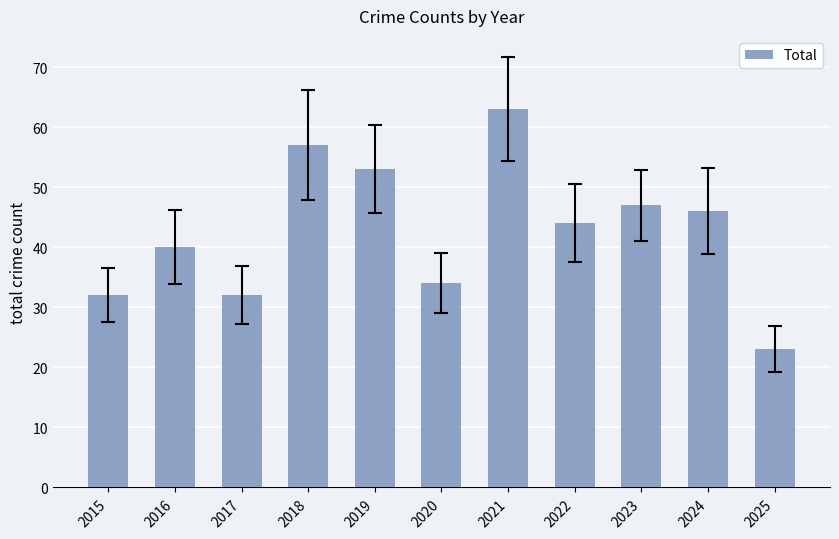

How many data points are less than 44?

5